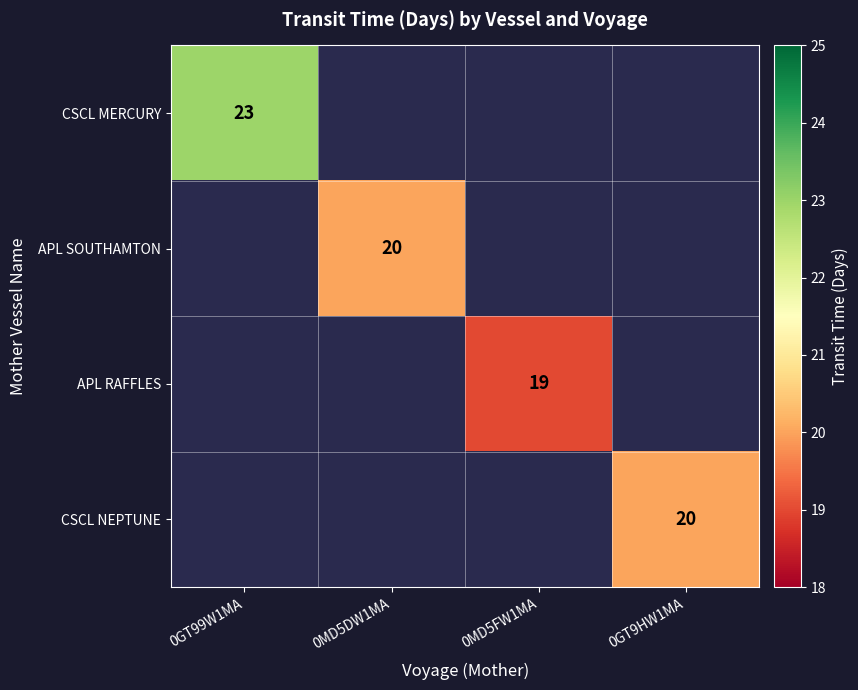

The value of APL SOUTHAMTON at 0MD5DW1MA is 20. True or false?

True